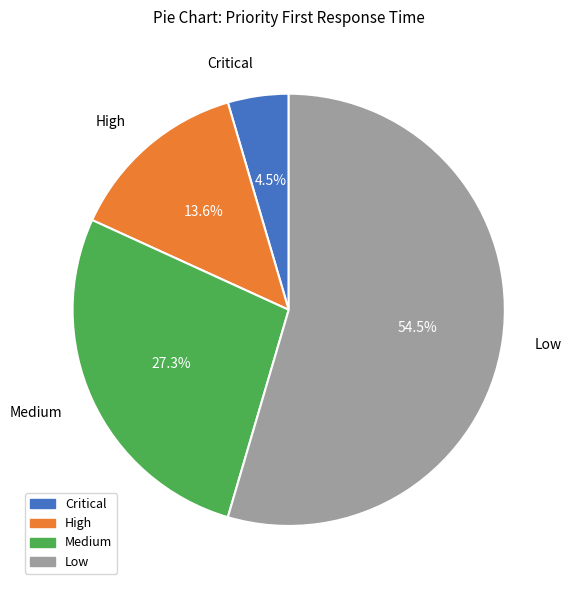

What is the majority slice?

Low